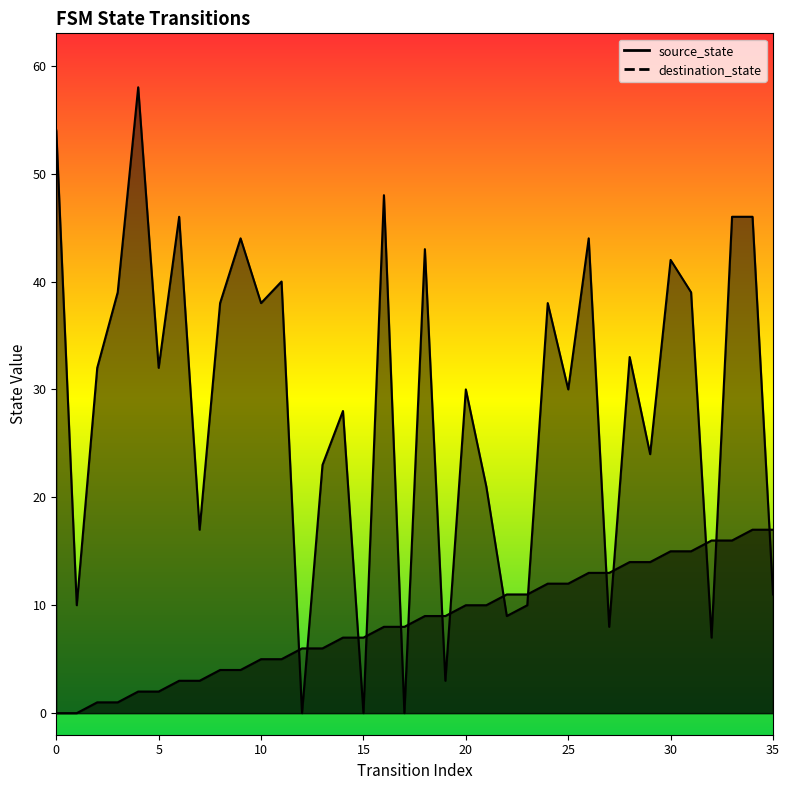

How many data points in source_state are above 9?

16